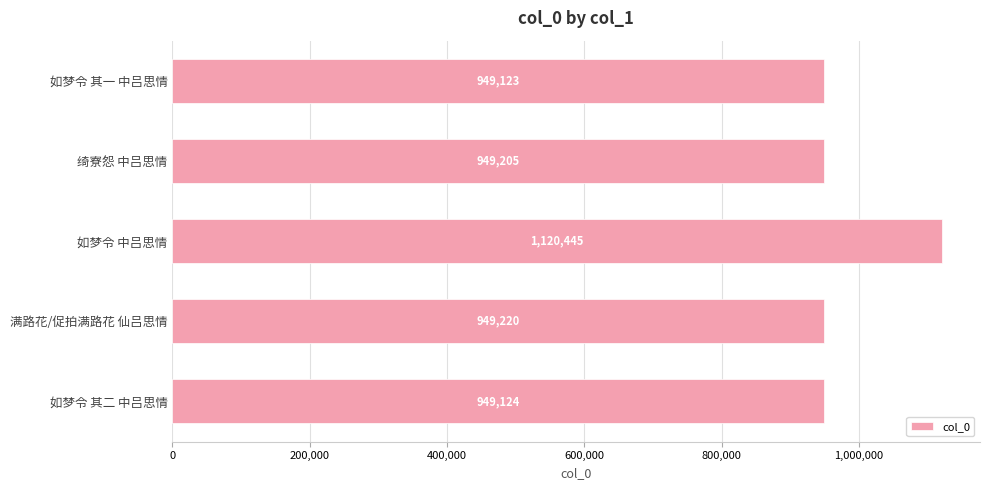

The value at 满路花/促拍满路花 仙吕思情 is 949220. True or false?

True